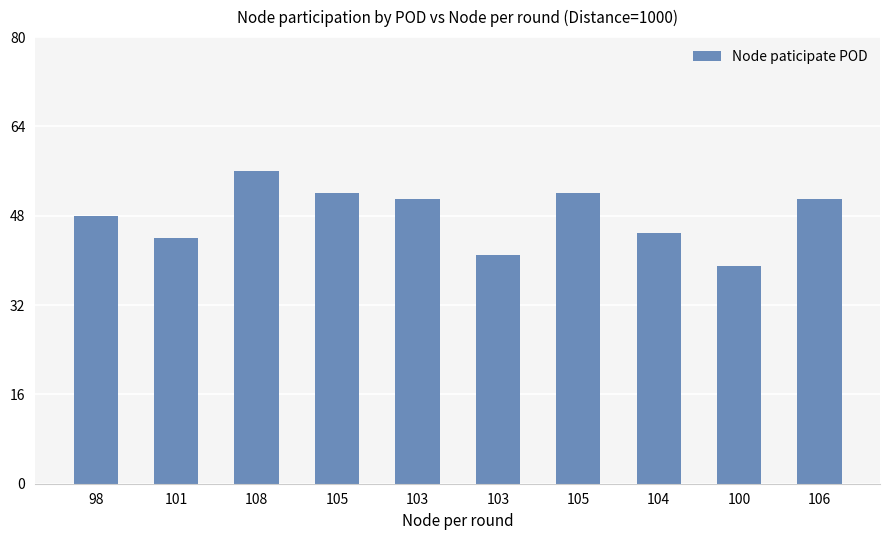

Rank the categories by value from highest to lowest.

108, 105, 105, 103, 106, 98, 104, 101, 103, 100